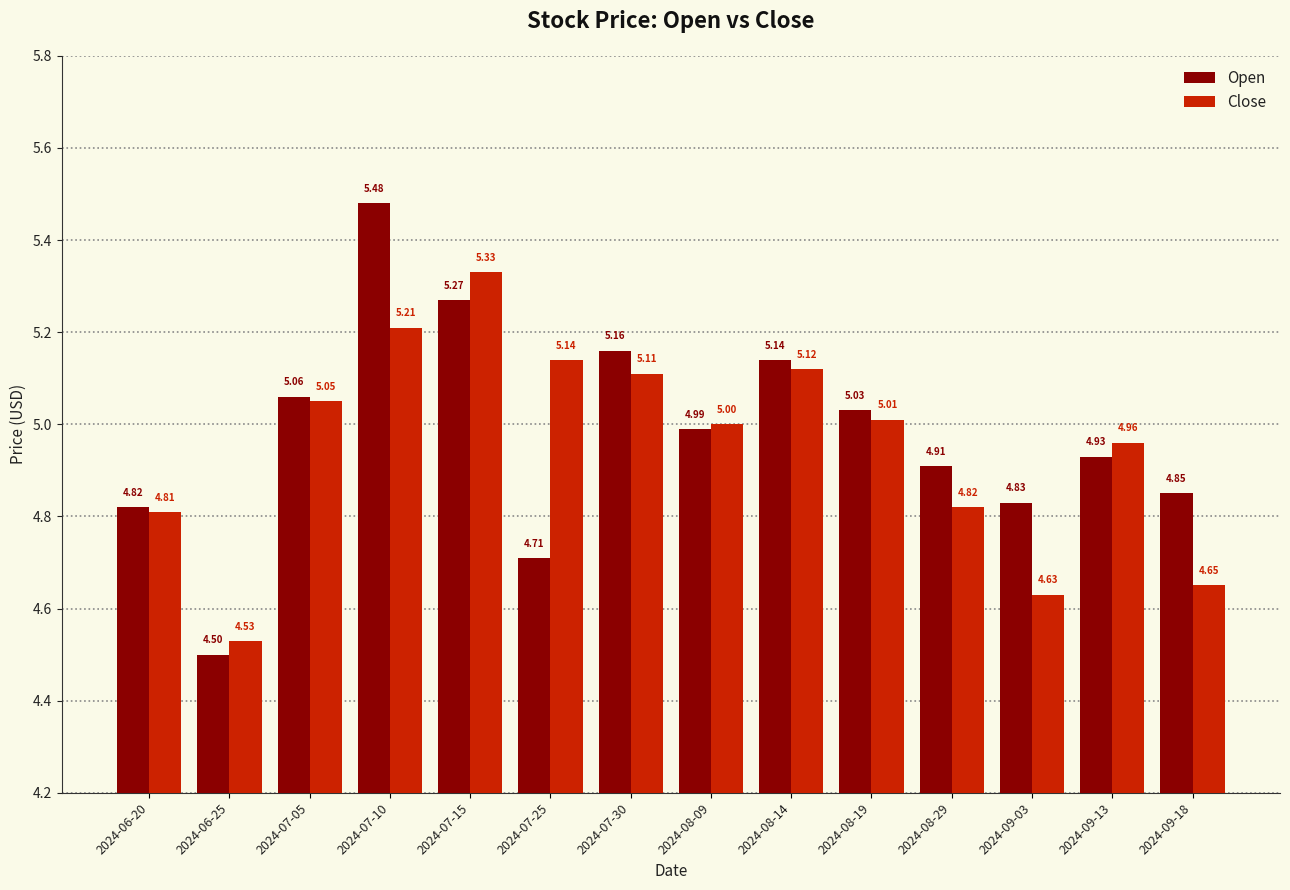

Which series has the largest total across all categories?

Open